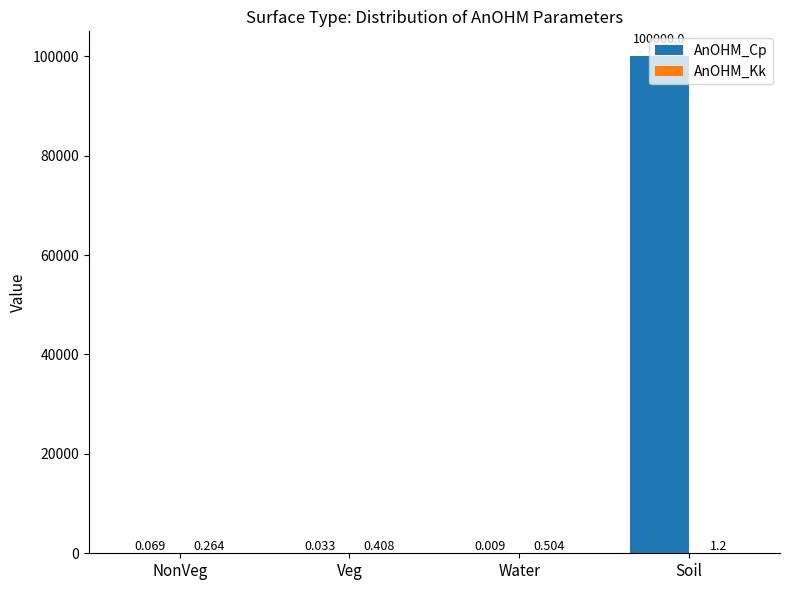

What is the maximum value shown in the chart?

100000.0